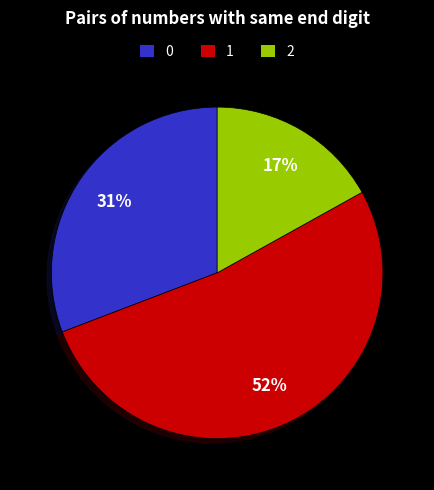

Which category has the smallest portion of the pie?

2